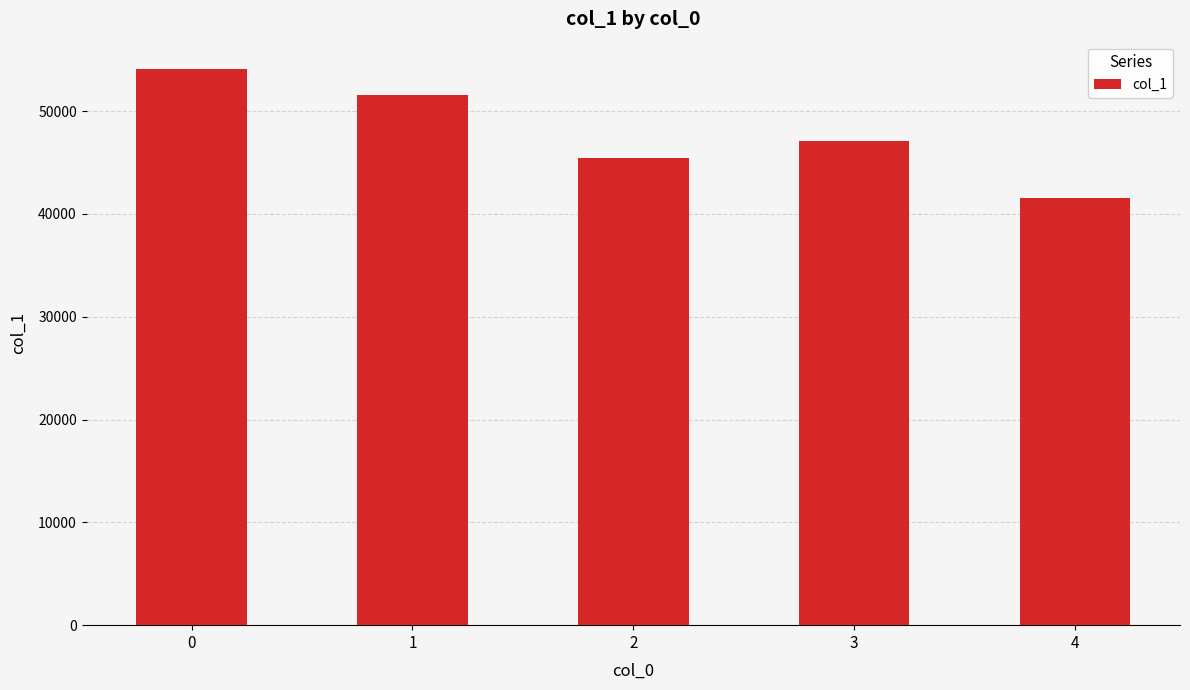

What is the change in value from 2 to 4?

-3973